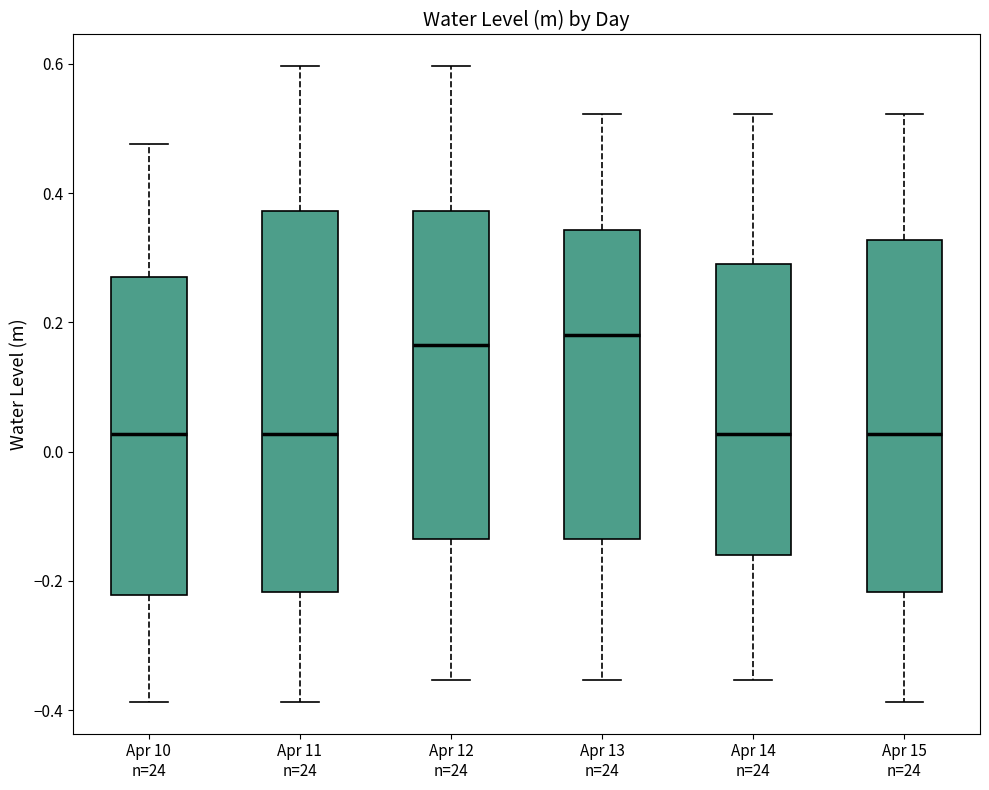

Where does the upper whisker of the box for Apr 15 n=24 end on the y-axis? The values are not printed on the chart, so give them approximately, as read against the axis.

0.52